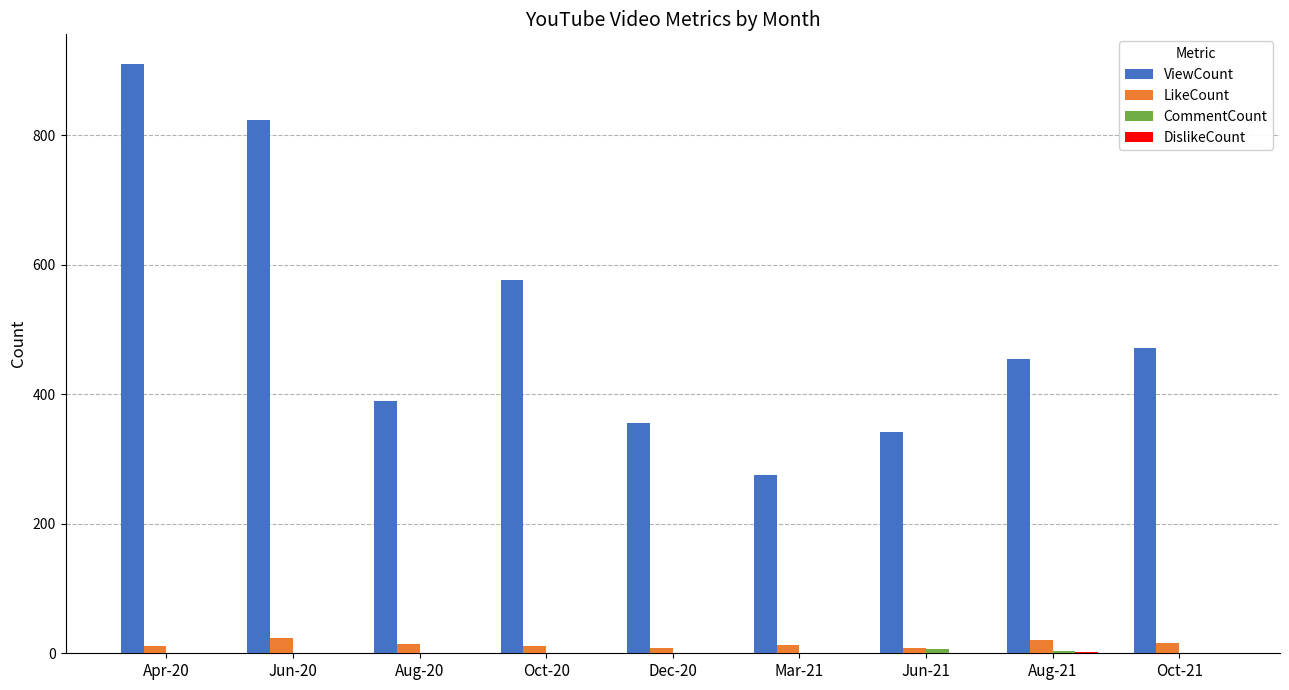

The value of LikeCount at Aug-21 is 21. True or false?

True